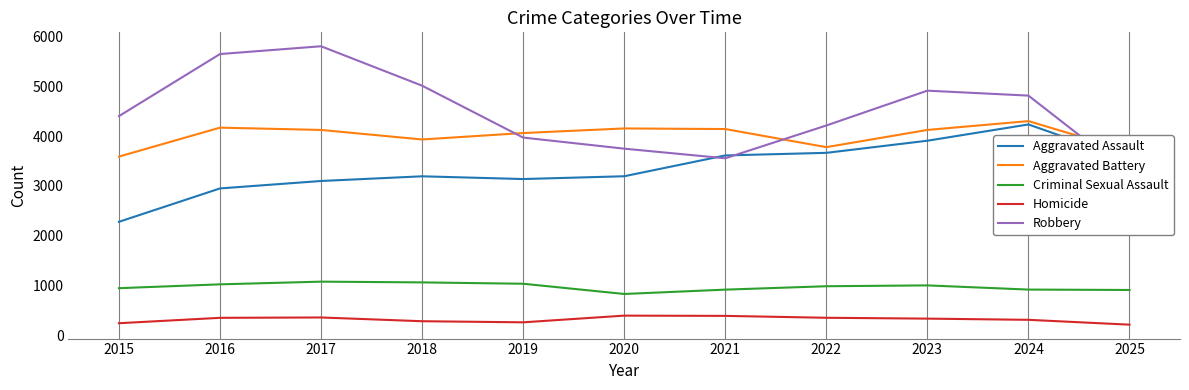

At which label does Aggravated Battery reach its minimum?

2015